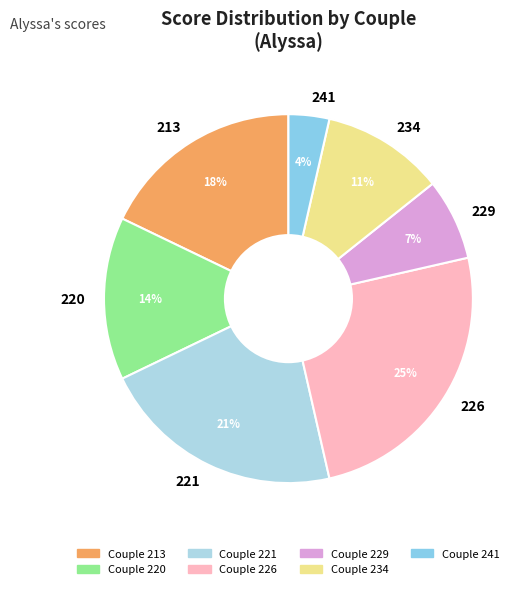

Rank the categories by value from lowest to highest.

241, 229, 234, 220, 213, 221, 226